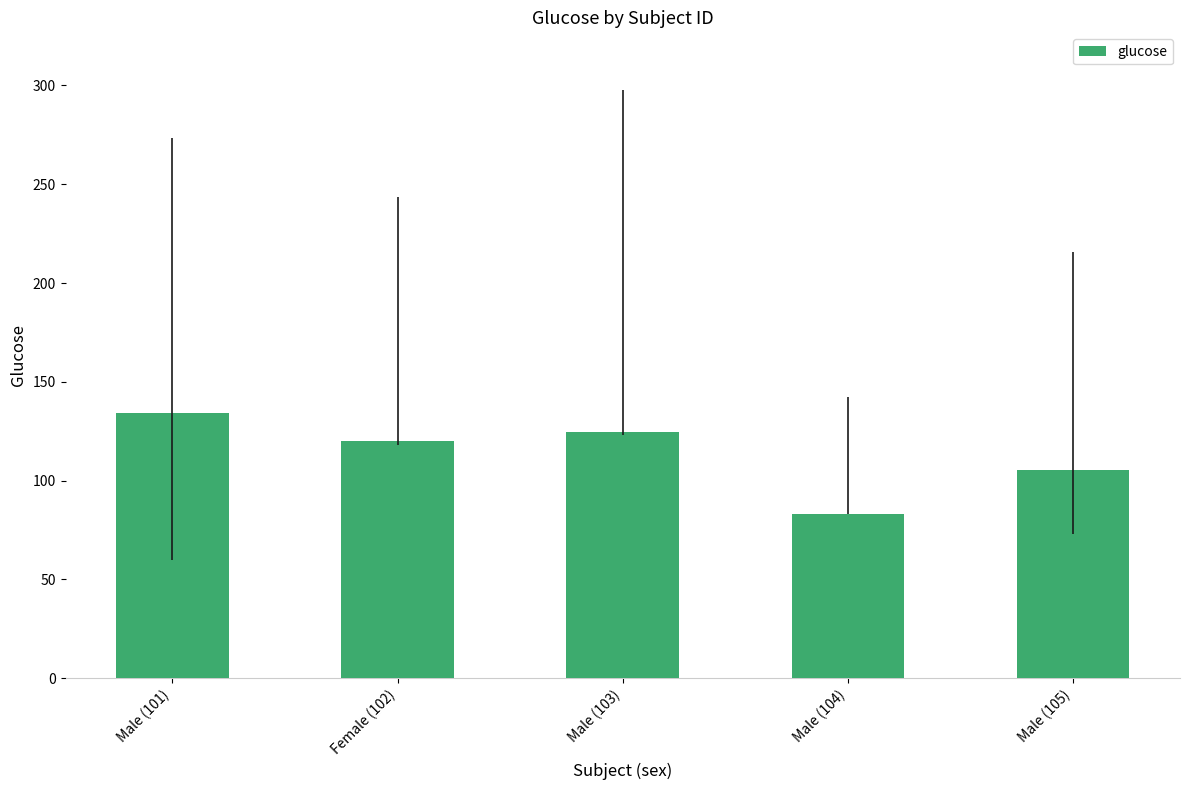

Rank the categories by value from highest to lowest.

Male (101), Male (103), Female (102), Male (105), Male (104)